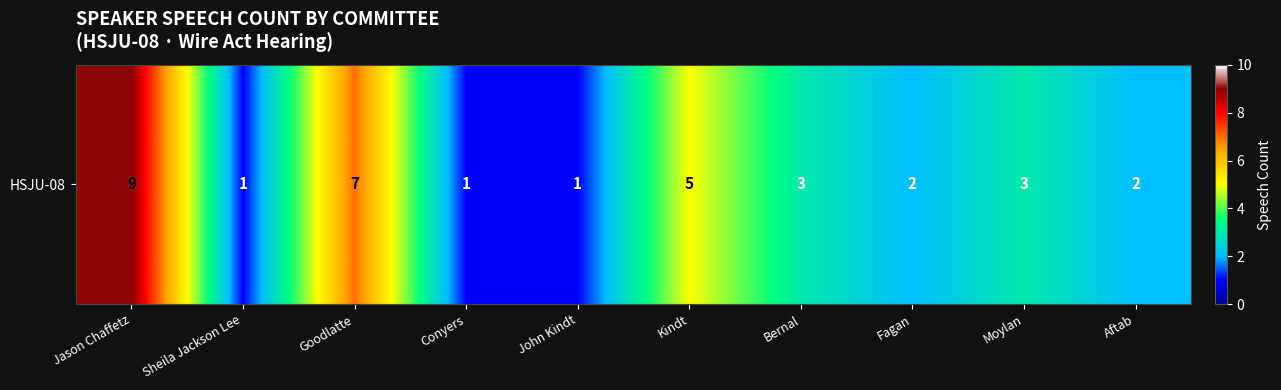

Reading left to right, list all the values displayed in this chart.

9	1	7	1	1	5	3	2	3	2